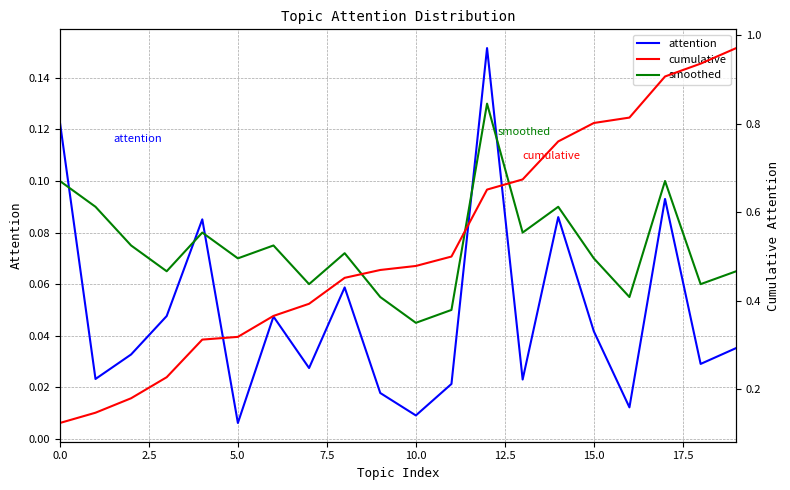

True or false: smoothed and cumulative cross at least once.

False